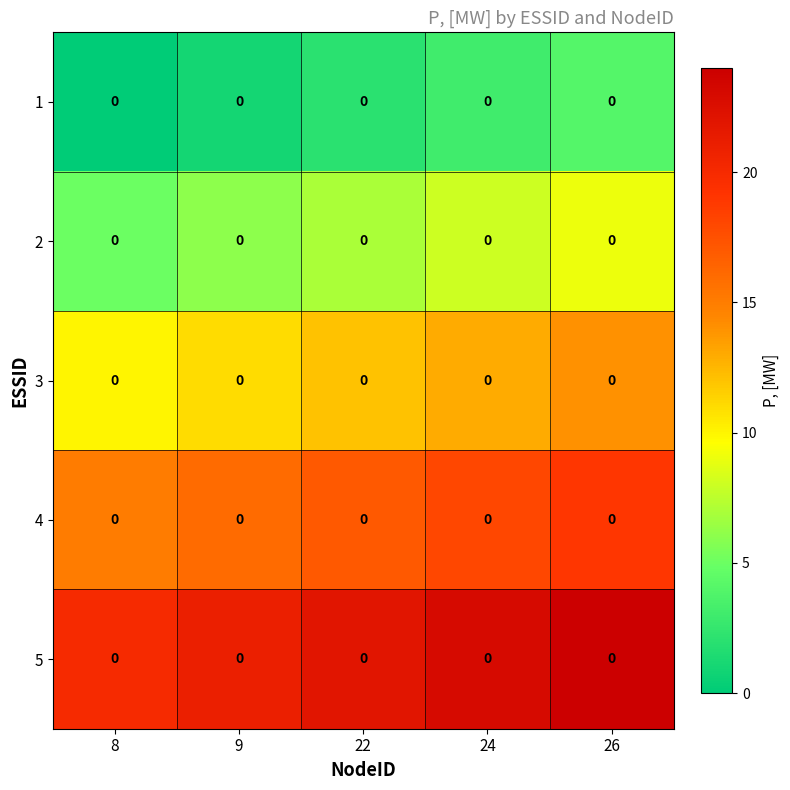

Count the number of categories in the chart.

5